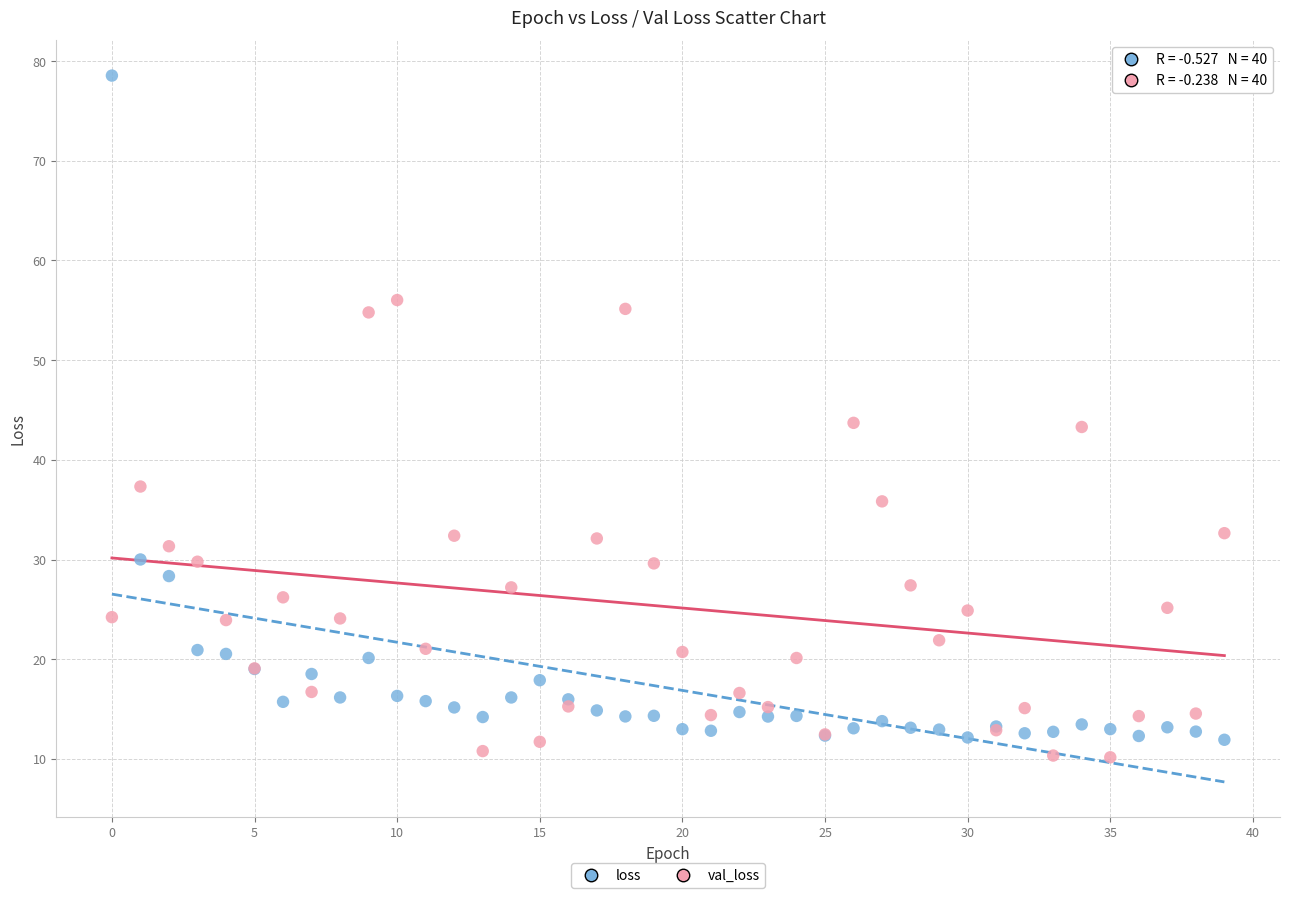

Which series reaches the minimum Y coordinate?

val_loss